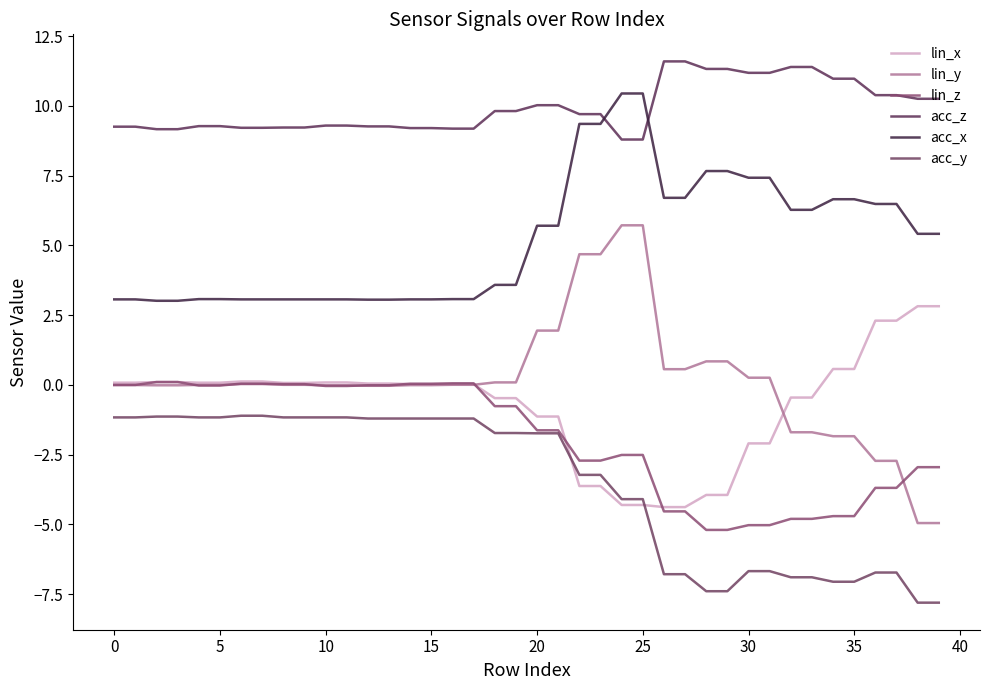

What is the value of the acc_y point at the 35th from the left?

-7.1